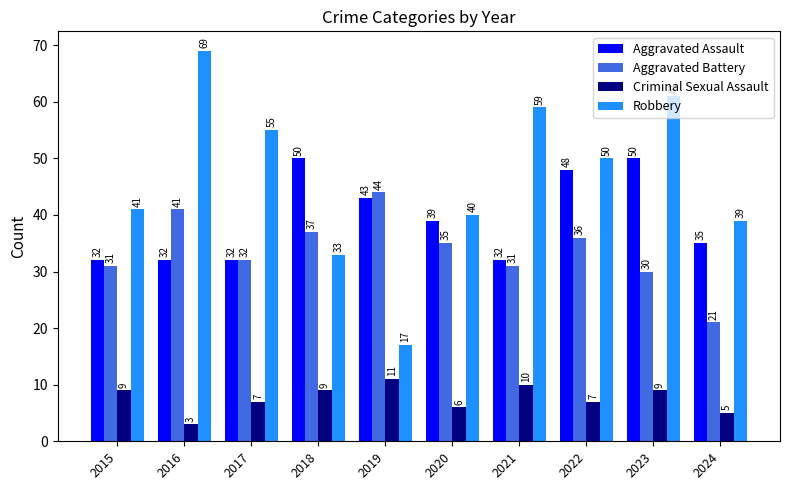

The Aggravated Battery series shows 31 at 2015. True or false?

True